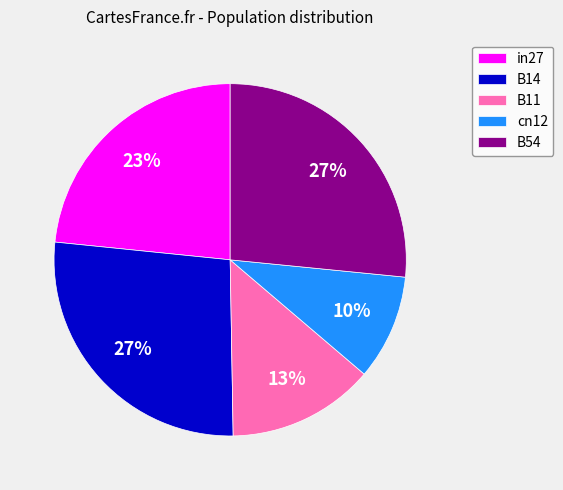

To the nearest percent, what is the difference between the largest and smallest slice percentages?

17%